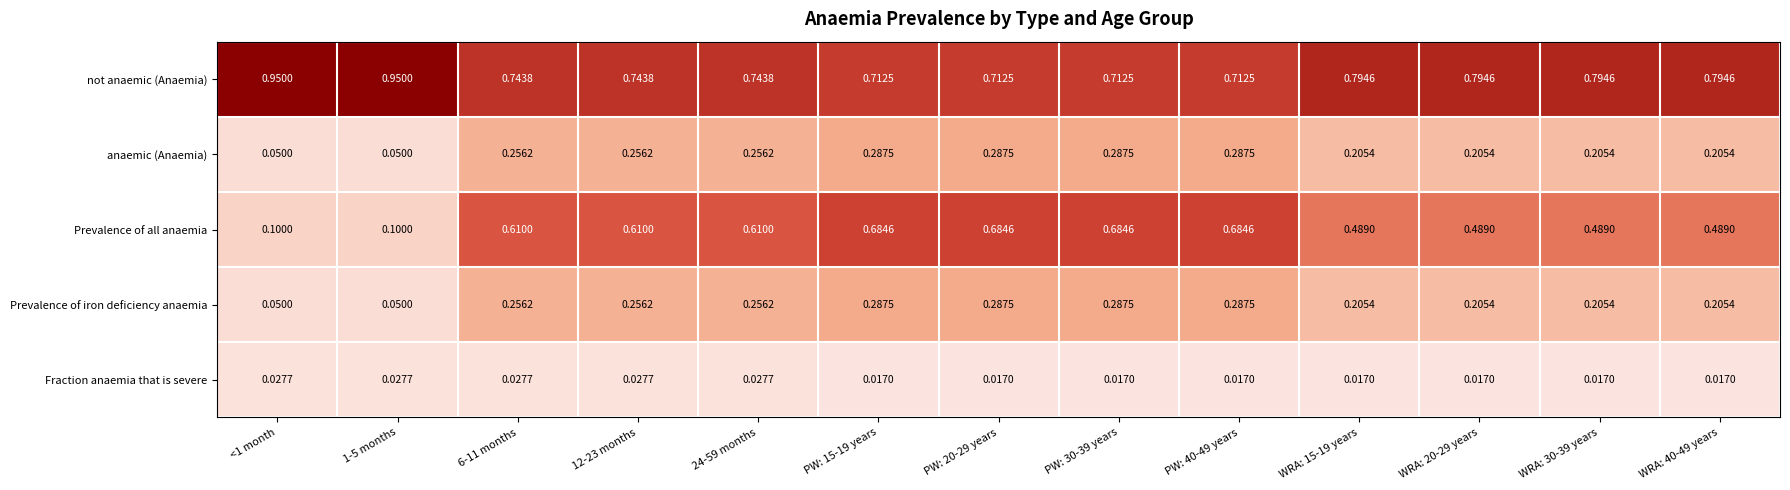

Is the value of Prevalence of iron deficiency anaemia at WRA: 20-29 years greater than the value of Fraction anaemia that is severe at 24-59 months?

Yes